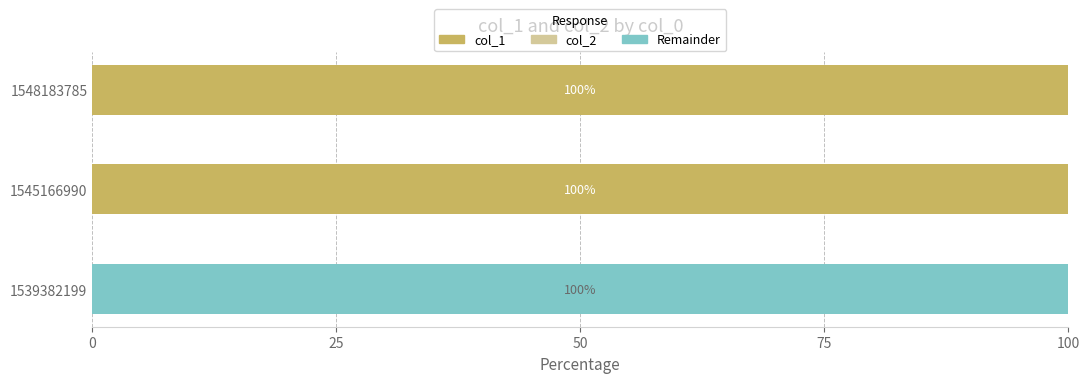

What is the sum of the col_1 values at 1545166990 and 1548183785?

200